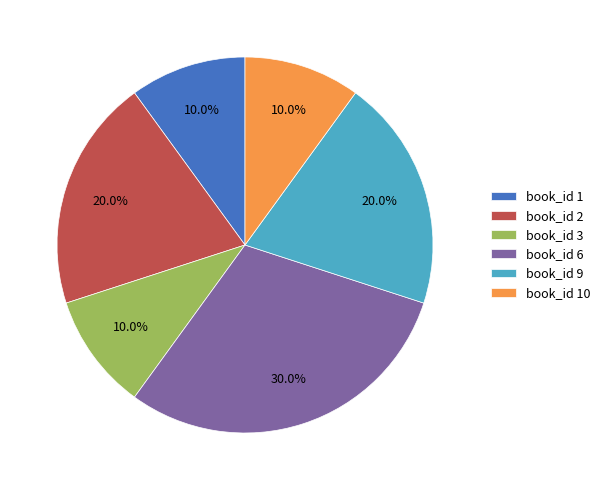

Is there any slice that represents more than half of the pie?

No